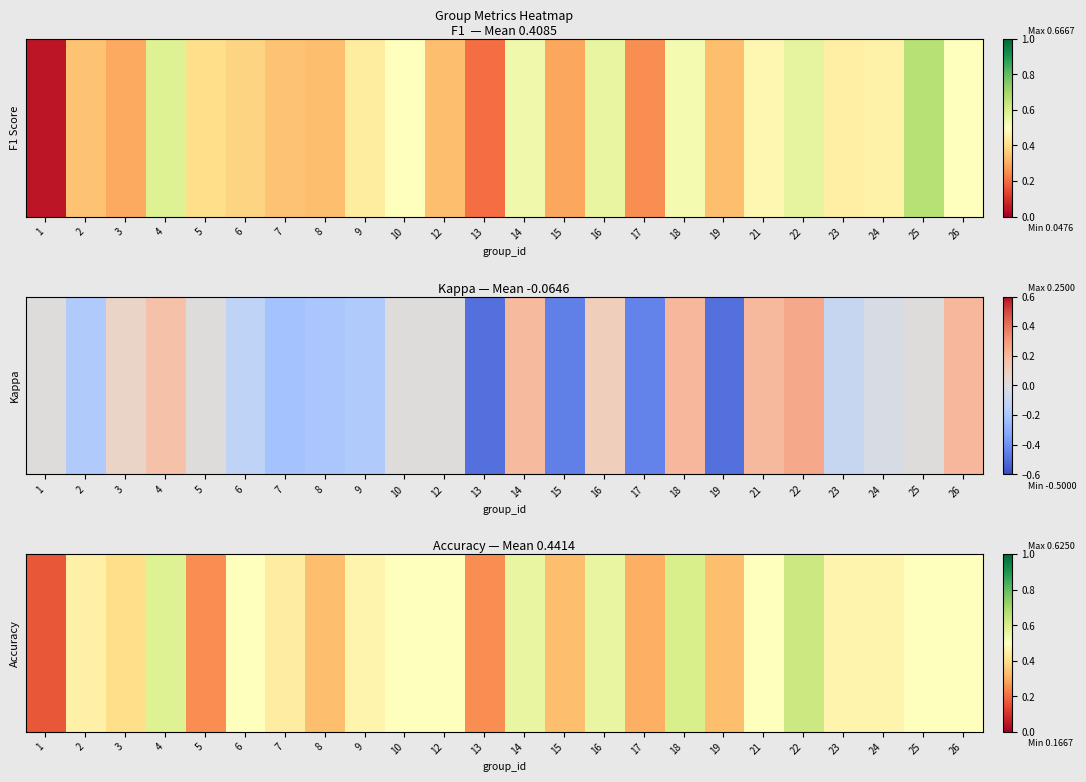

What value does the data have at 19?

0.3